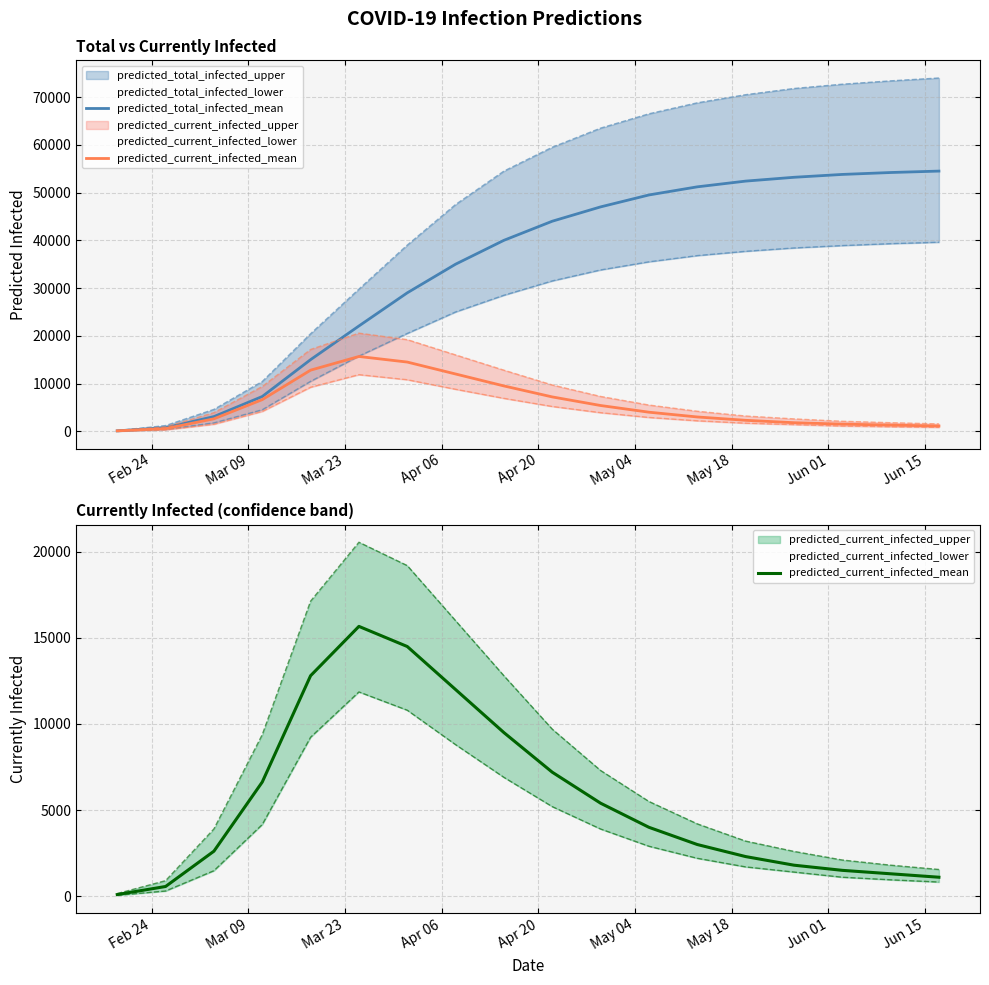

What is the sum of all predicted_total_infected_mean values?

612076